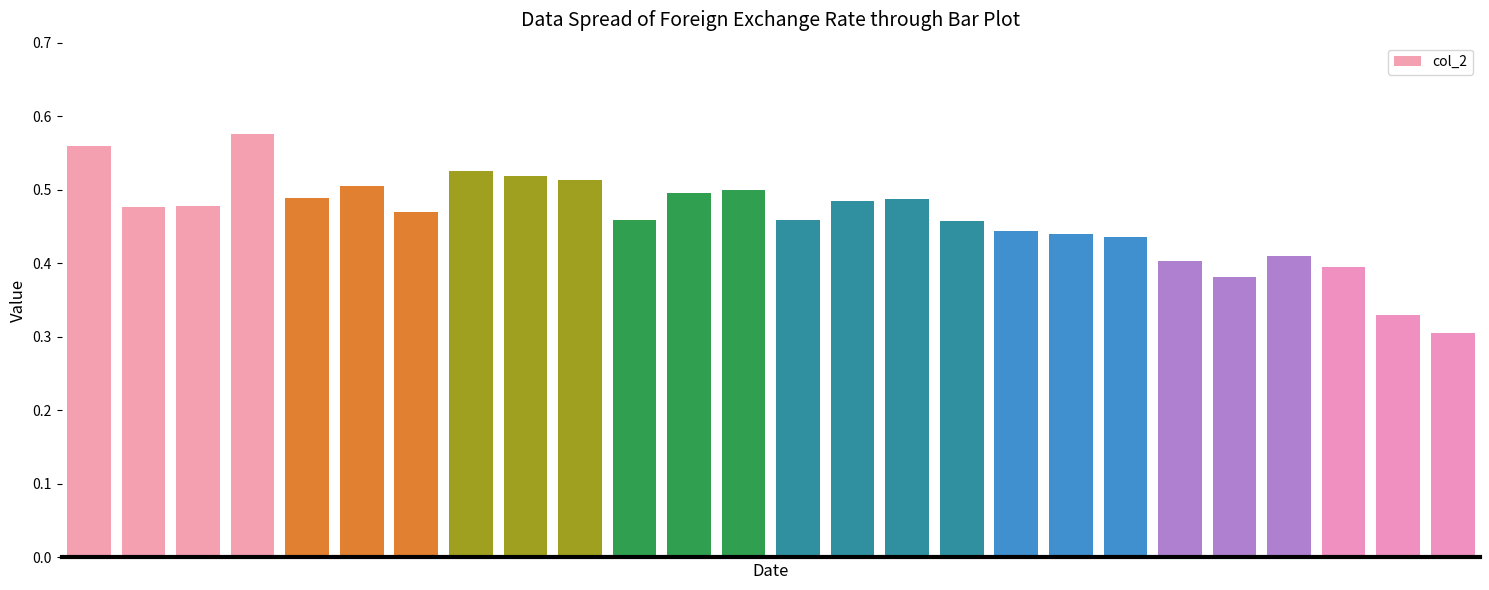

Where is the data nearest to the value 0?

25